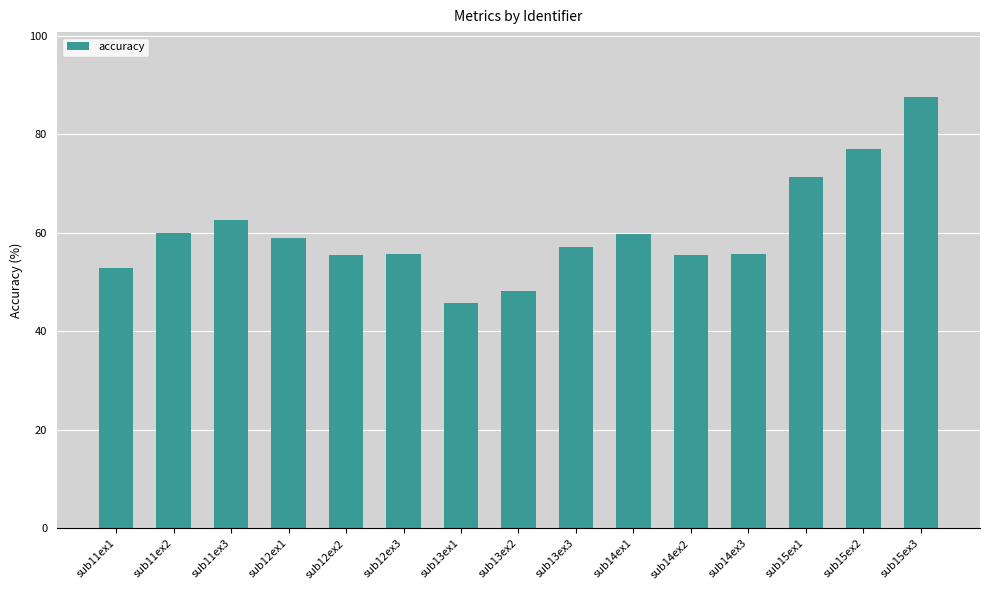

Approximately how many times larger is the value at sub14ex1 compared to sub11ex2?

1.0